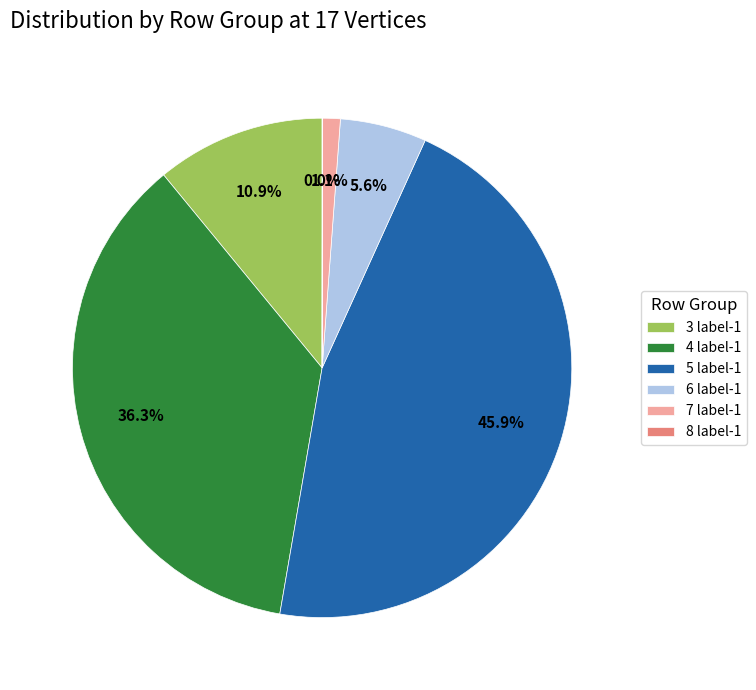

Combined, do 7 label-1 and 4 label-1 account for over 50%?

No